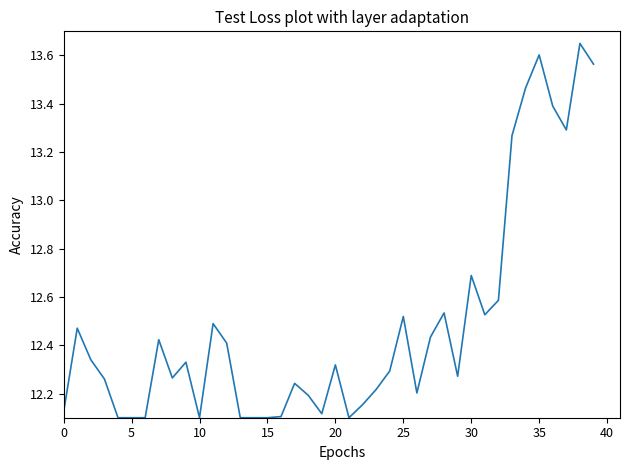

How many lines are shown in the chart?

1